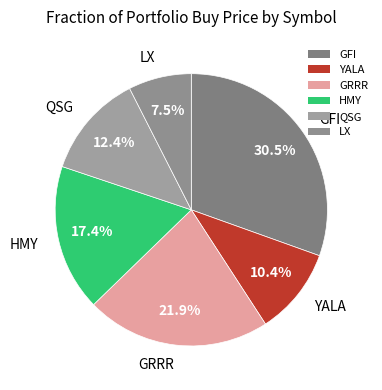

Which slice is the smallest?

LX